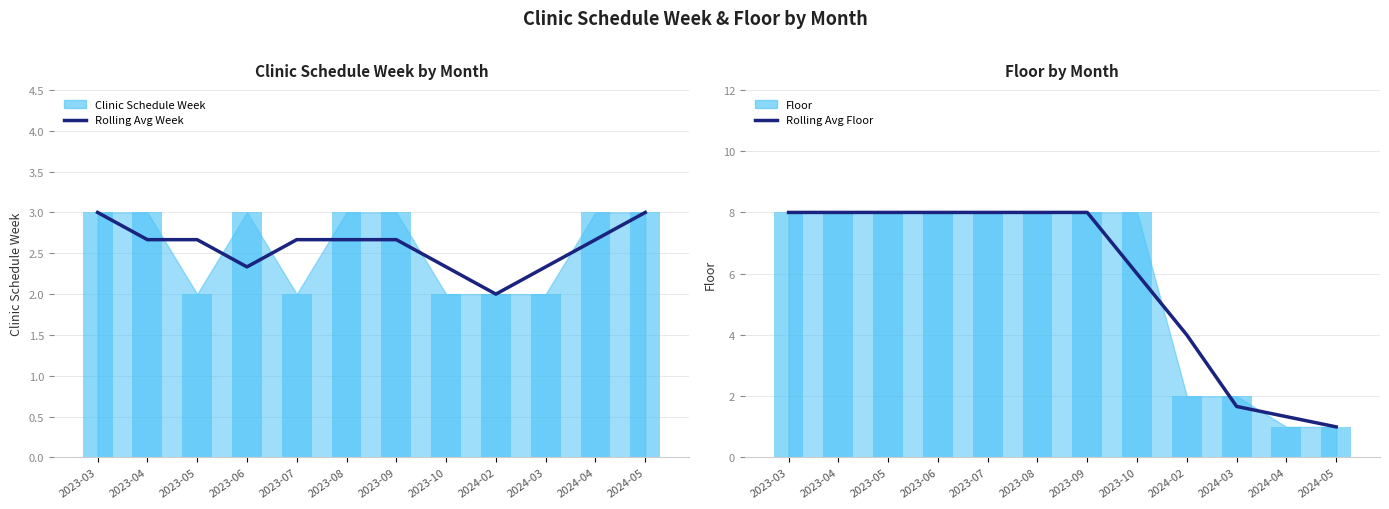

Rank the categories by Rolling Avg Floor value from lowest to highest.

2024-05, 2024-04, 2024-03, 2024-02, 2023-10, 2023-03, 2023-04, 2023-05, 2023-06, 2023-07, 2023-08, 2023-09